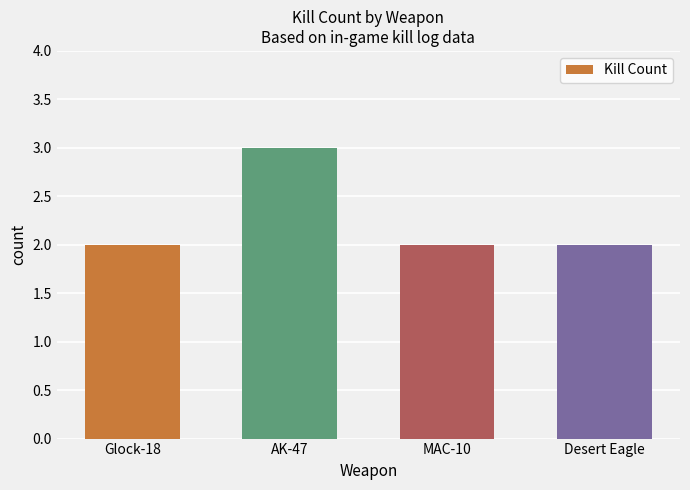

Is it true that the value at Desert Eagle is 2?

True